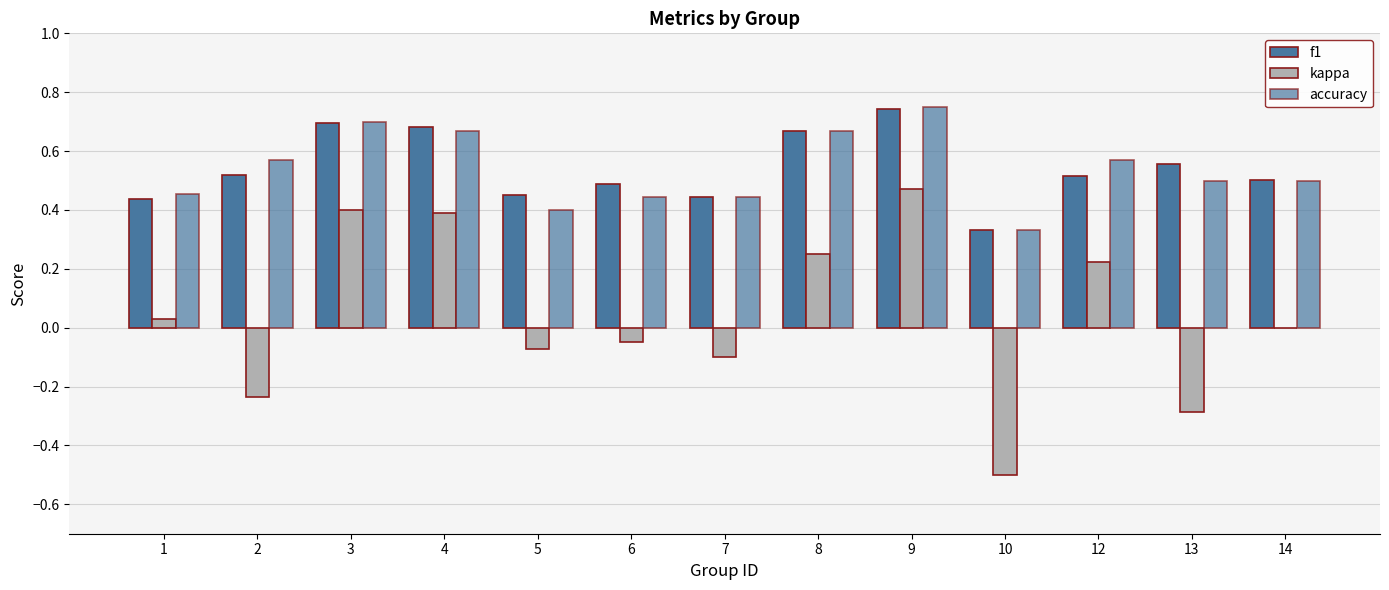

Does the chart contain stacked bars?

No